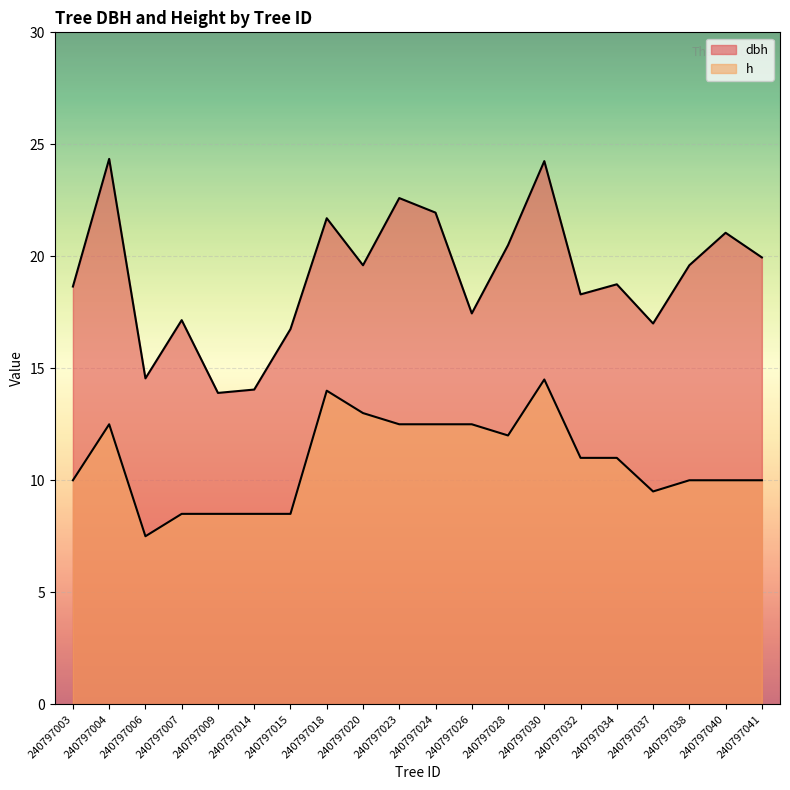

True or false: dbh has a value of 5.7 at 240797014.

False